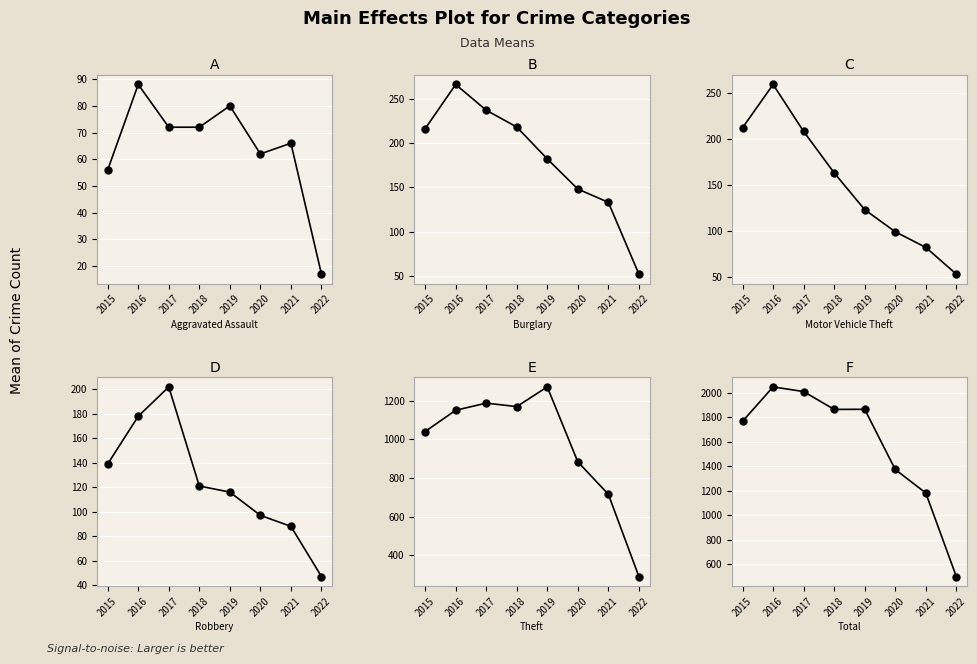

Is it true that Motor Vehicle Theft equals 166 at 2016?

False